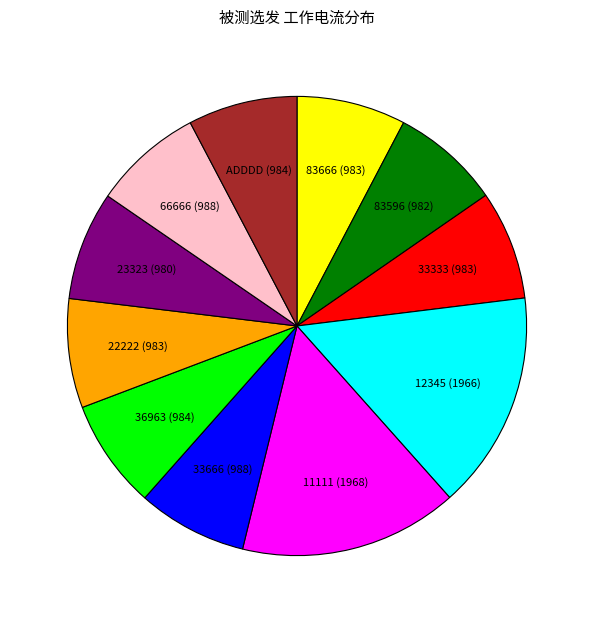

Between 11111 and ADDDD, which is larger?

11111